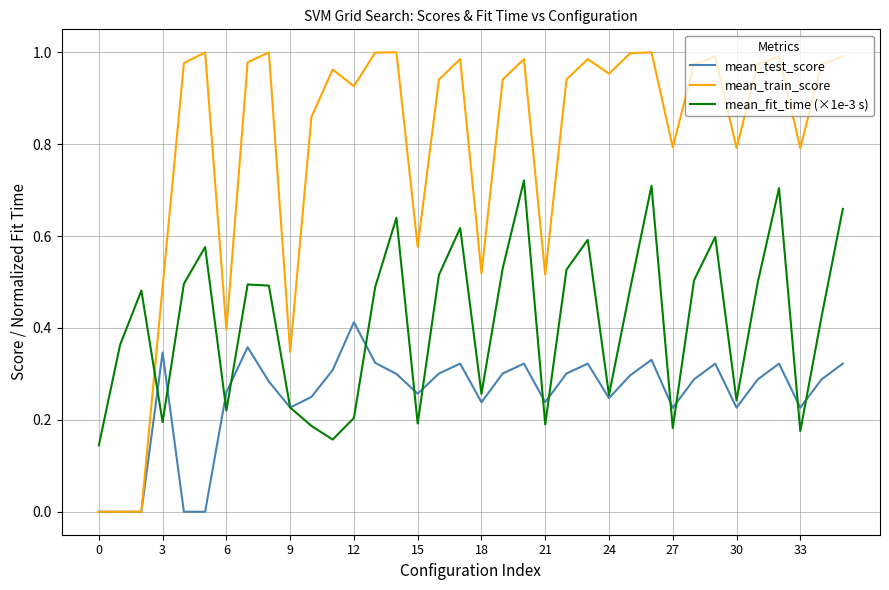

Which series has the largest total across all categories?

mean_train_score